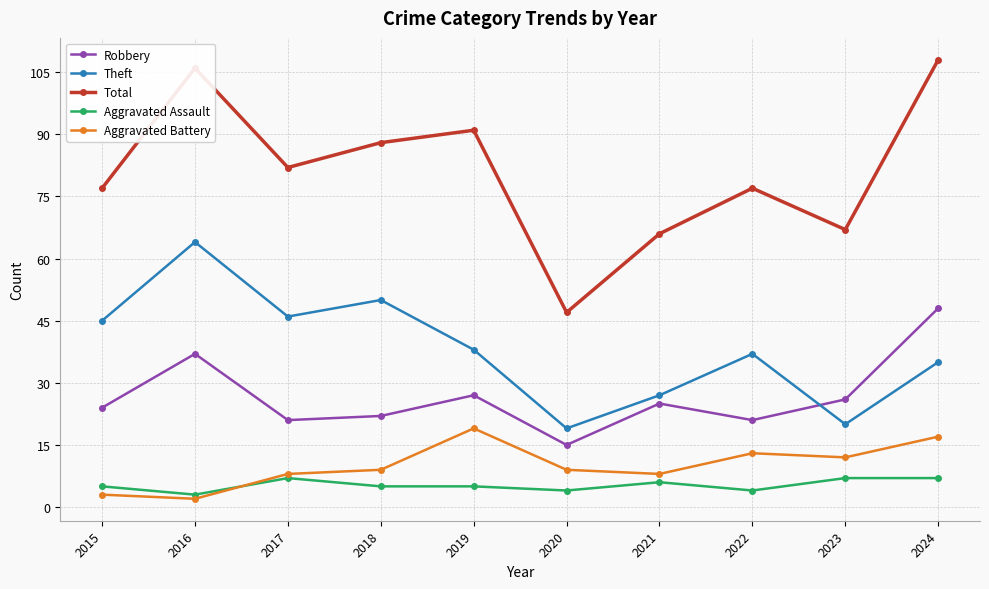

True or false: Total has a value of 66 at 2021.

True